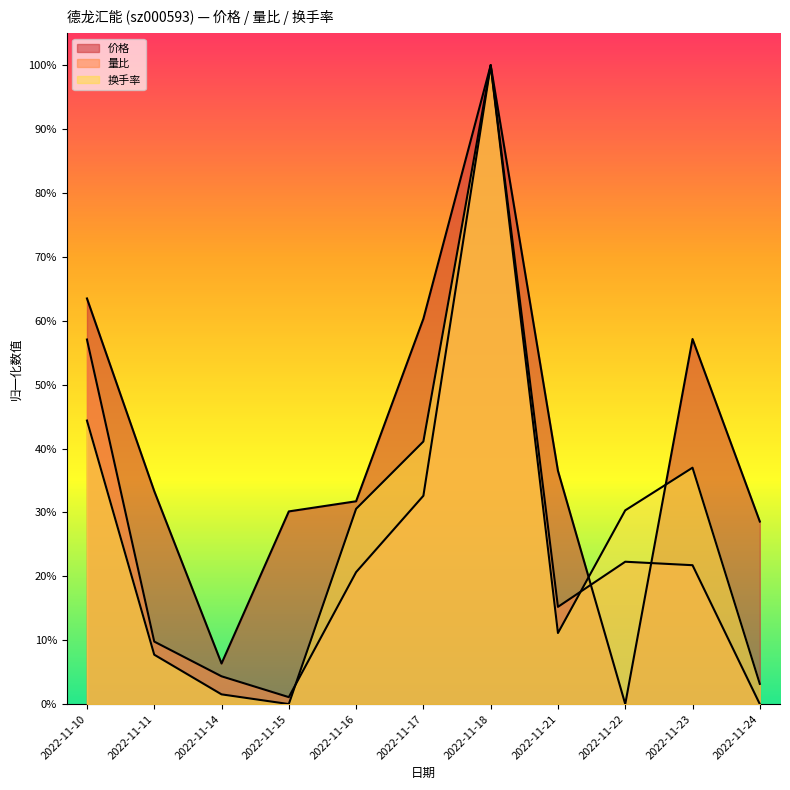

True or false: 量比 has a value of 1.0 at 2022-11-18.

True